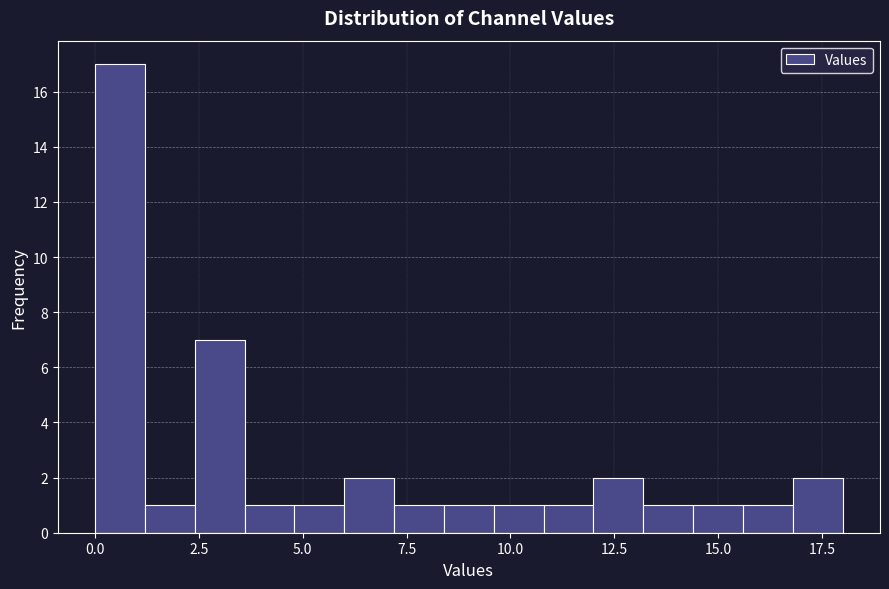

Read against the x-axis, roughly where is the centre of the tallest bar?

0.5